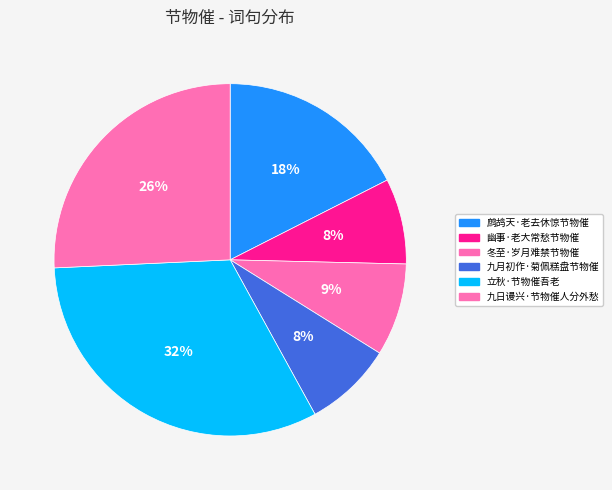

How many segments does this pie chart have?

6